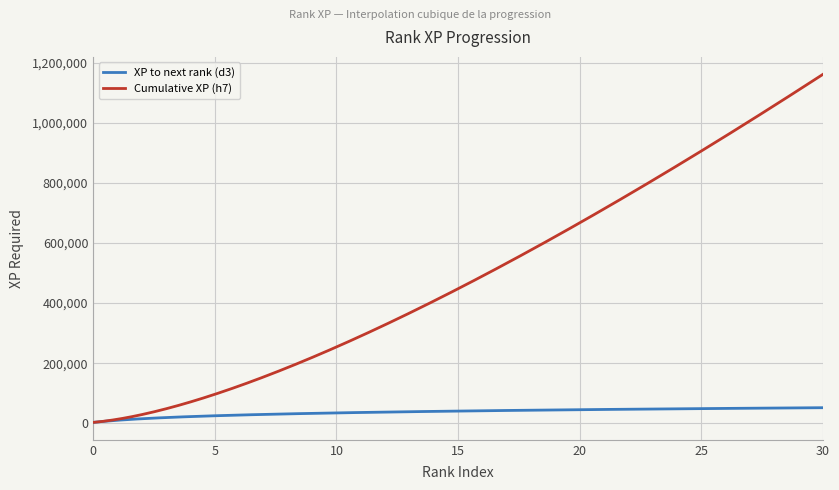

How many lines are shown in the chart?

2